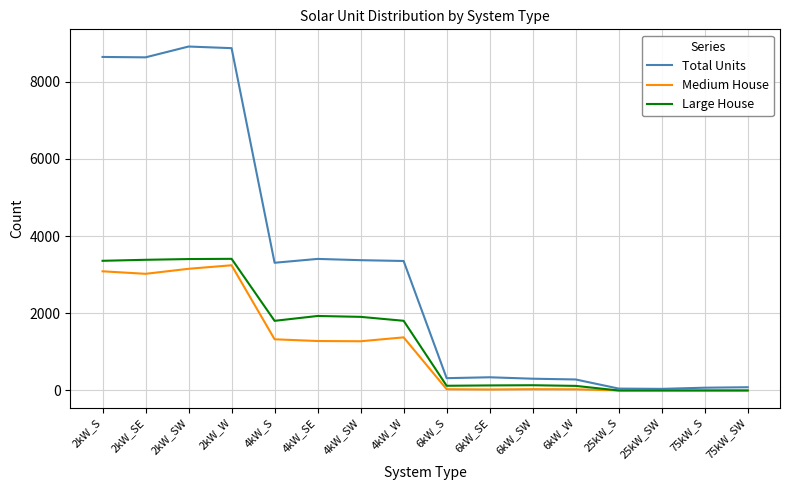

At how many categories does at least one series exceed 4717?

4